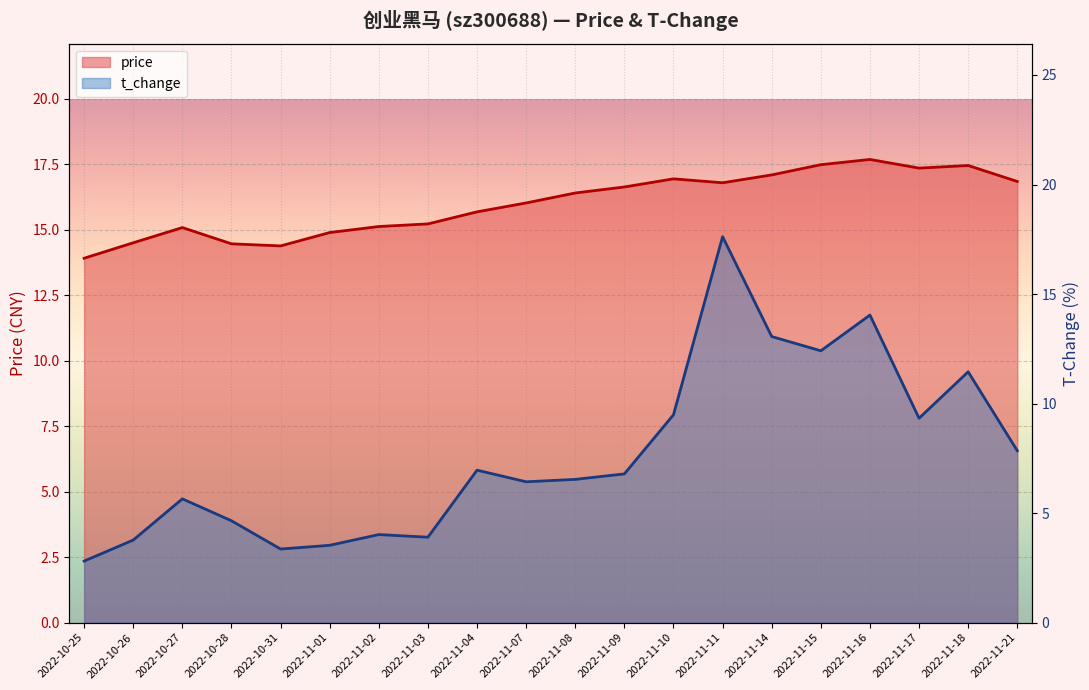

What is the maximum value shown in the chart?

17.7